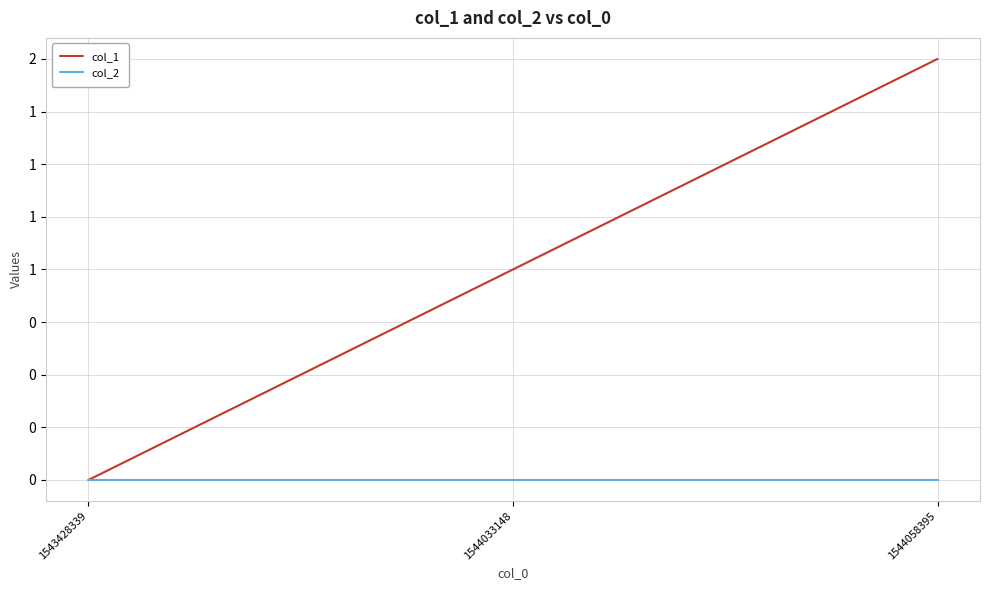

Is this an area chart (filled region under the line)?

No